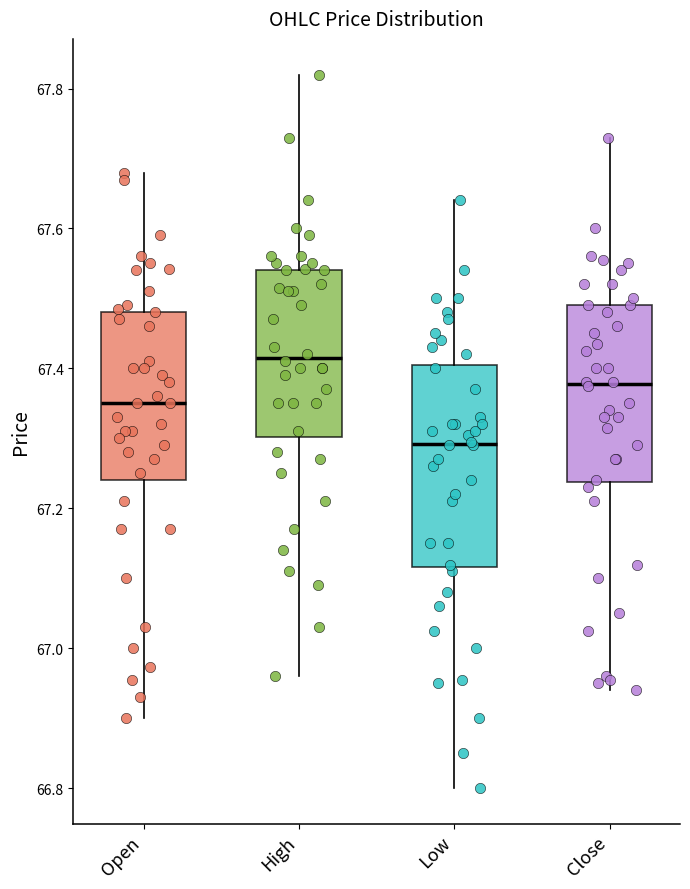

Reading left to right, read every box against the y-axis: the position of its median line, the range the box covers, and the ends of its whiskers. The values are not printed on the chart, so give them approximately, as read against the axis.

Open: median 67.36, box 67.24 to 67.48, whiskers 66.90 to 67.68
High: median 67.42, box 67.30 to 67.54, whiskers 66.96 to 67.82
Low: median 67.30, box 67.12 to 67.40, whiskers 66.80 to 67.64
Close: median 67.38, box 67.24 to 67.50, whiskers 66.94 to 67.74